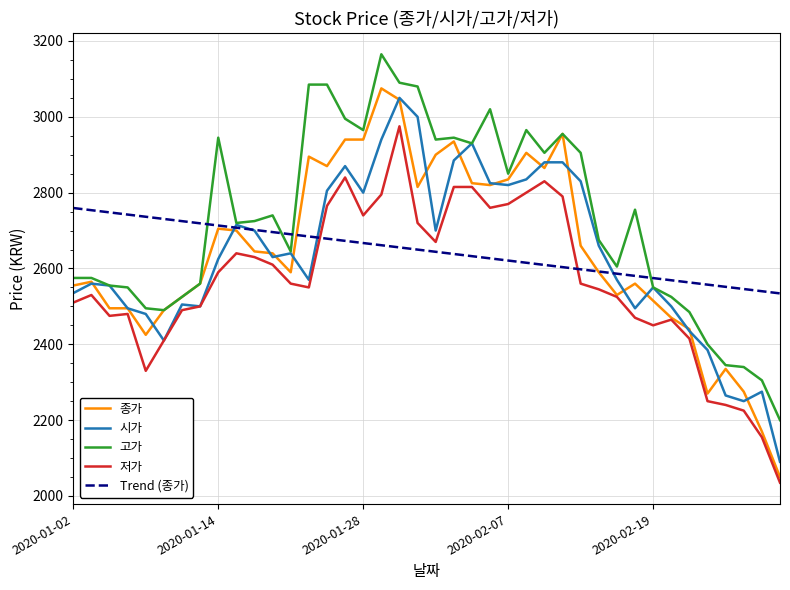

What is the greatest value displayed?

3165.0